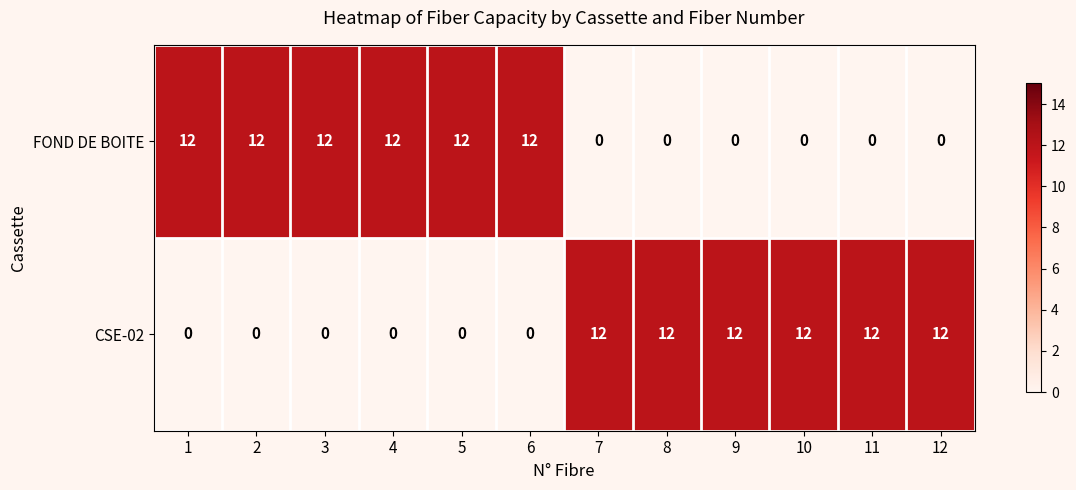

At how many categories does at least one series exceed 6?

12